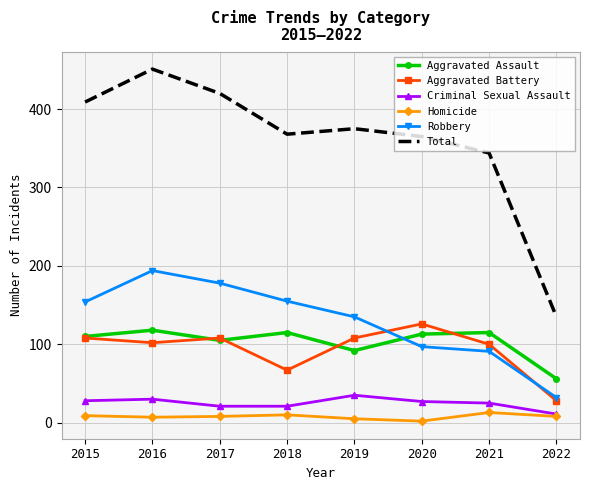

What is the minimum value shown in the chart?

2